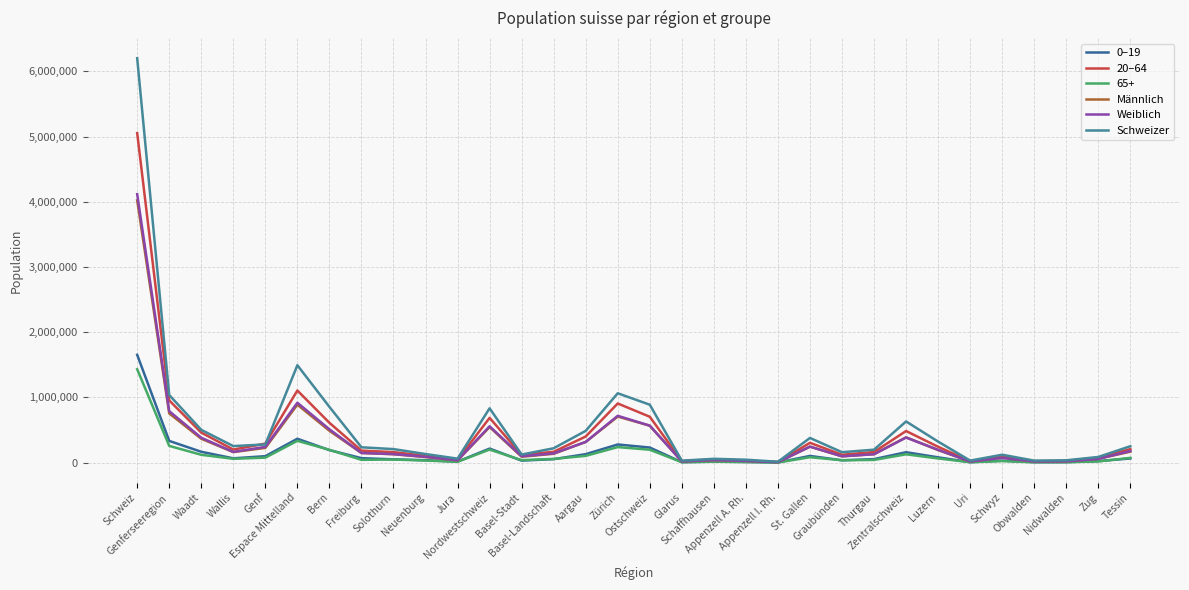

At which category does 20–64 reach its first local valley?

Wallis